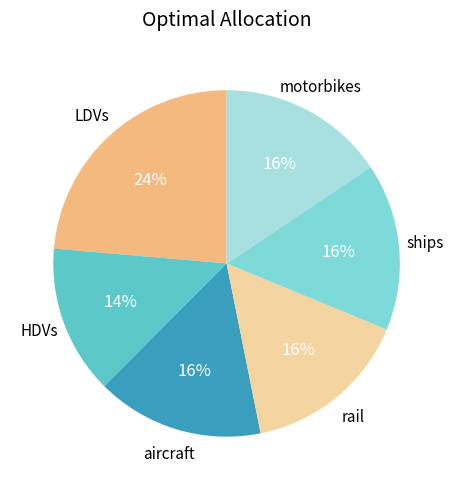

Is there any slice that represents more than half of the pie?

No